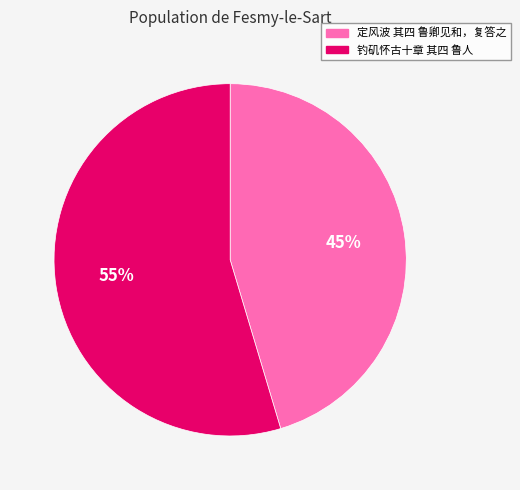

To the nearest percent, what is the combined percentage of 钓矶怀古十章 其四 鲁人 and 定风波 其四 鲁卿见和，复答之?

100%